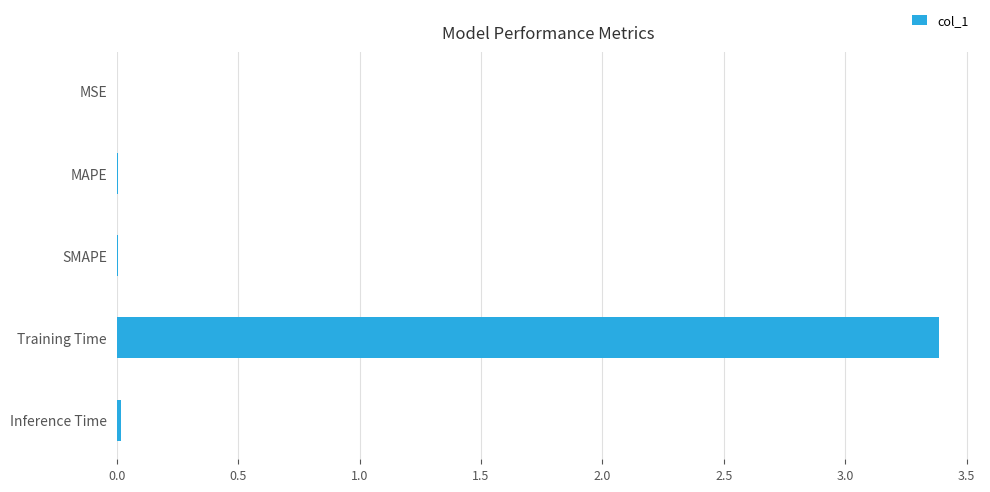

What is the sum of all values?

3.4